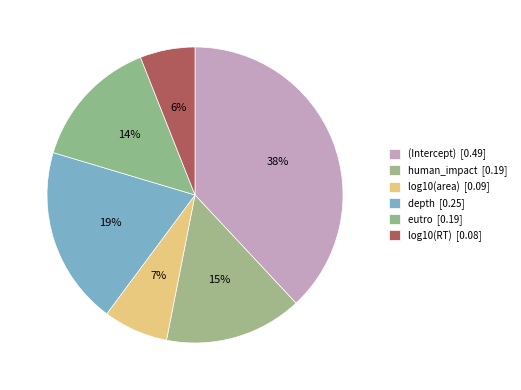

What is the change in value from (Intercept) to eutro?

-0.3